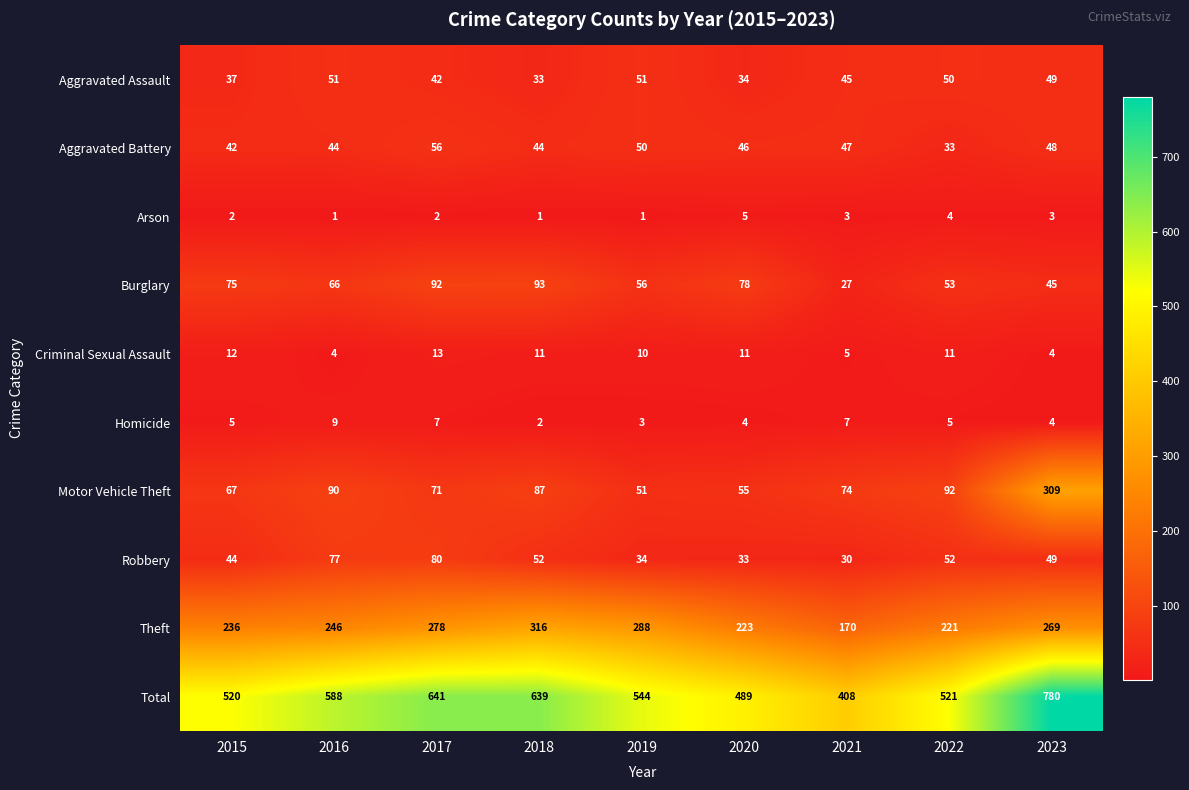

Which category has the highest value across all series?

2023